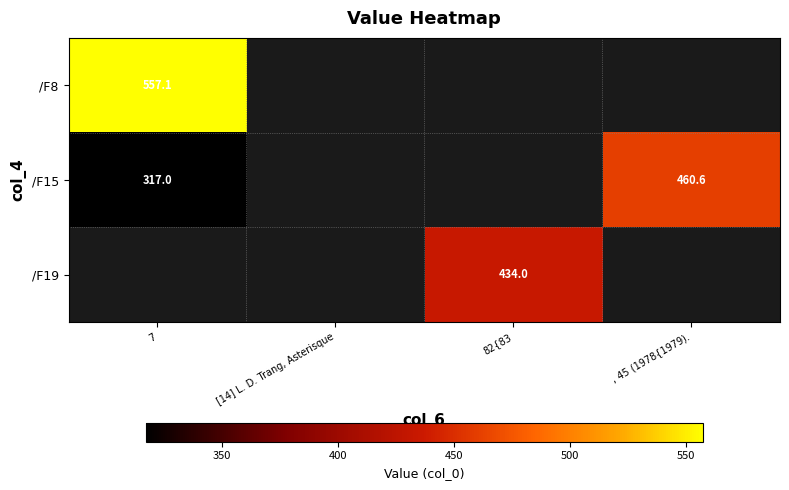

Rank the series by their maximum value, from highest to lowest.

/F8, /F15, /F19